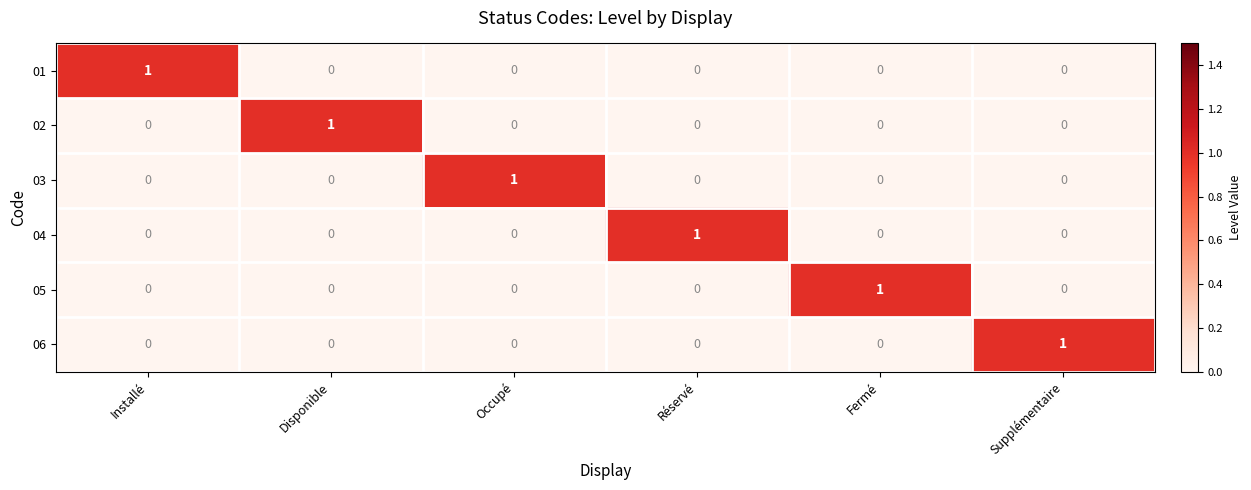

How many 06 values are between 0 and 1?

6